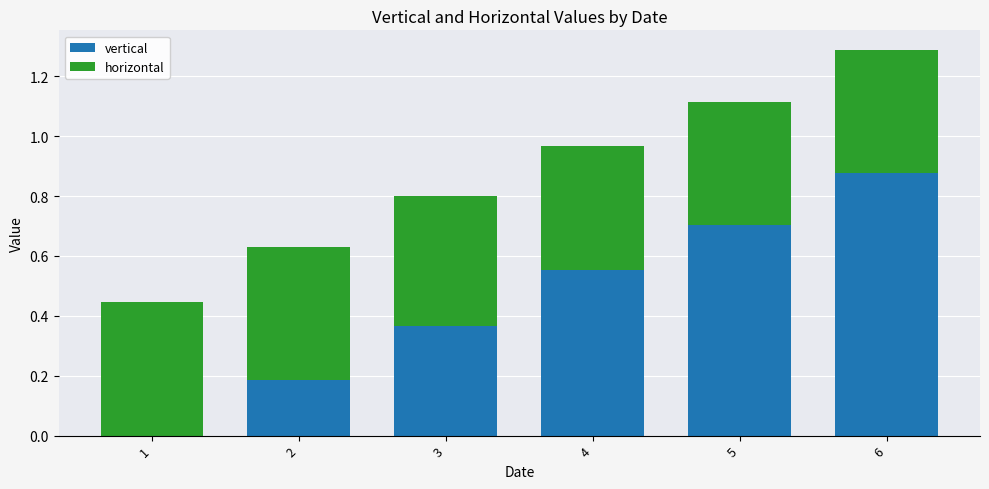

What is the total value across all series at 5?

1.1